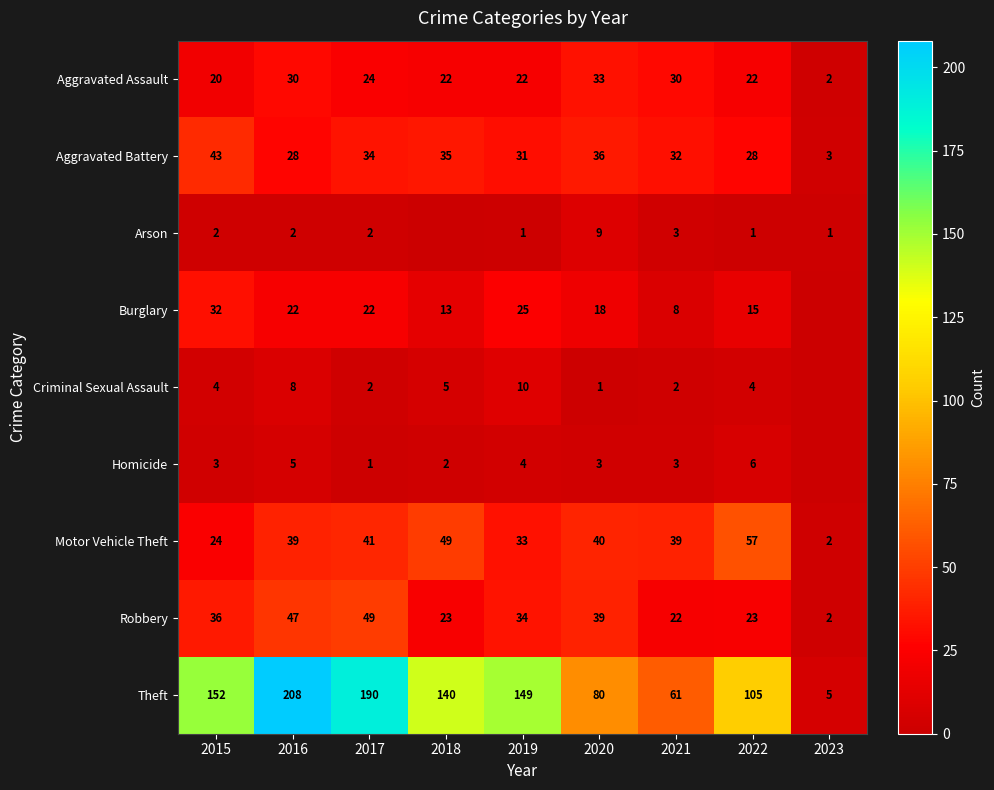

What is the highest value of the Robbery series?

49